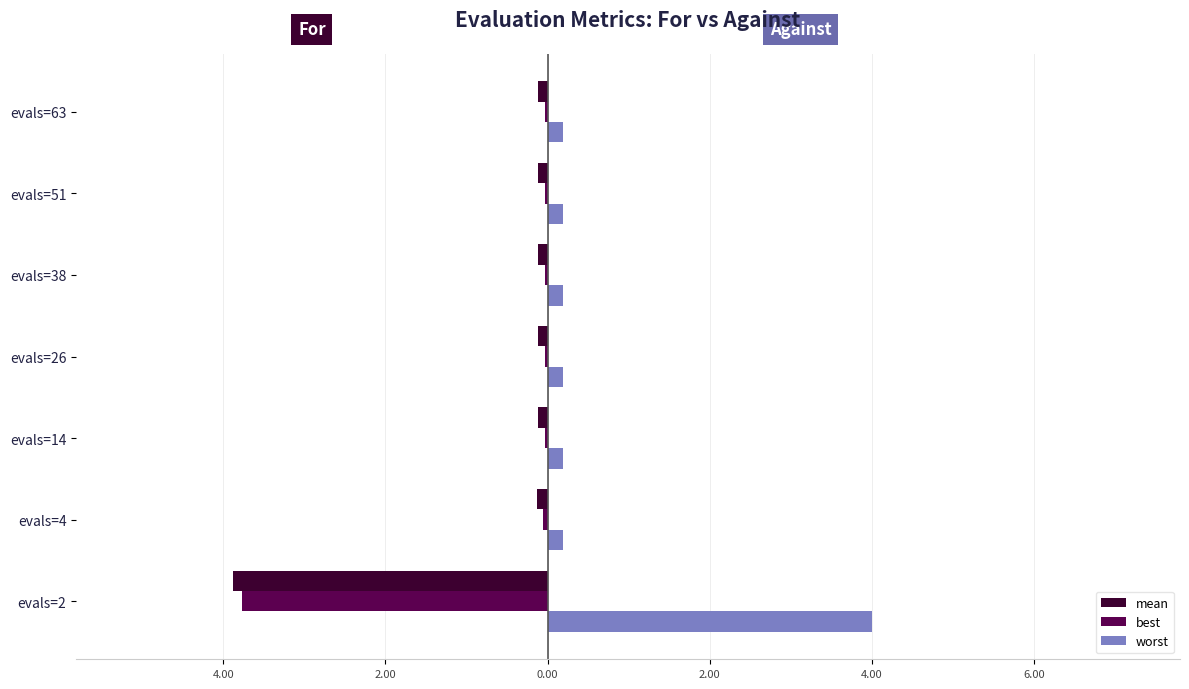

Which series has the largest range (max minus min)?

worst